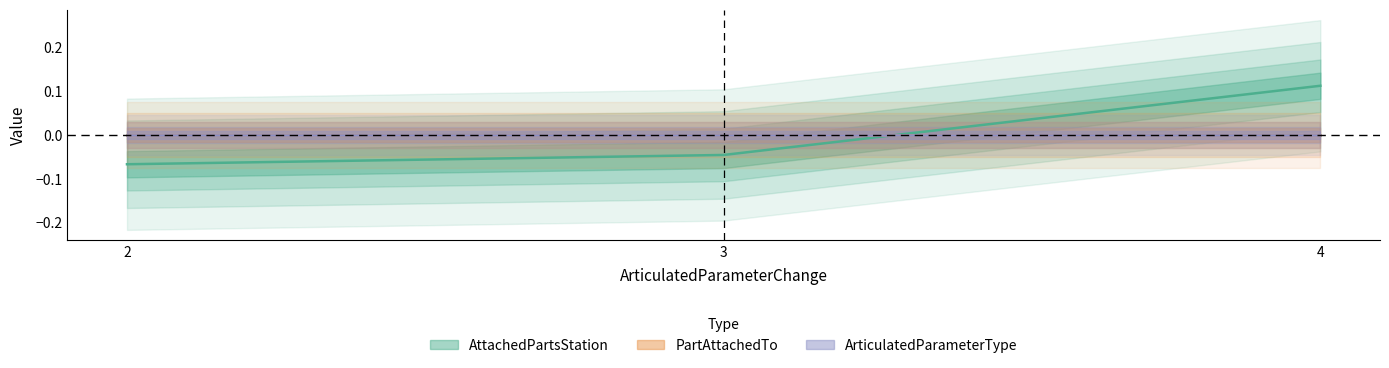

Reading right to left, what are all the values shown in this chart?

AttachedPartsStation: 0.1	-0.0	-0.1
PartAttachedTo: 0.0	0.0	0.0
ArticulatedParameterType: 0.0	0.0	0.0